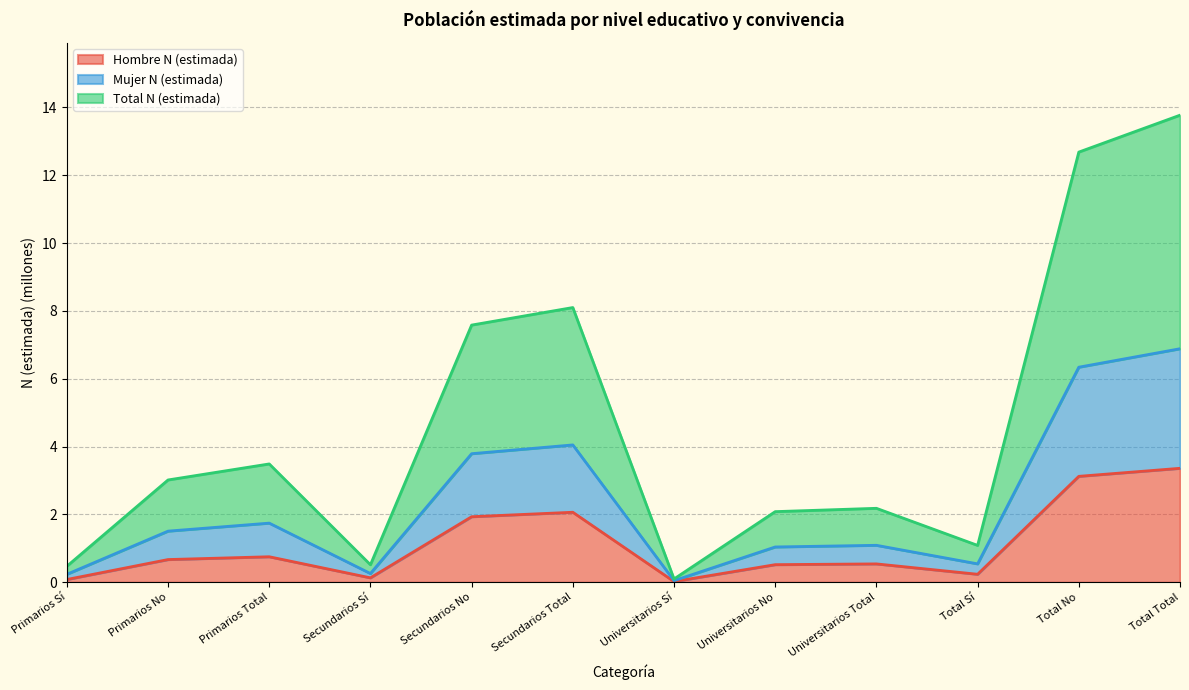

True or false: Total N (estimada) and Mujer N (estimada) cross at least once.

False